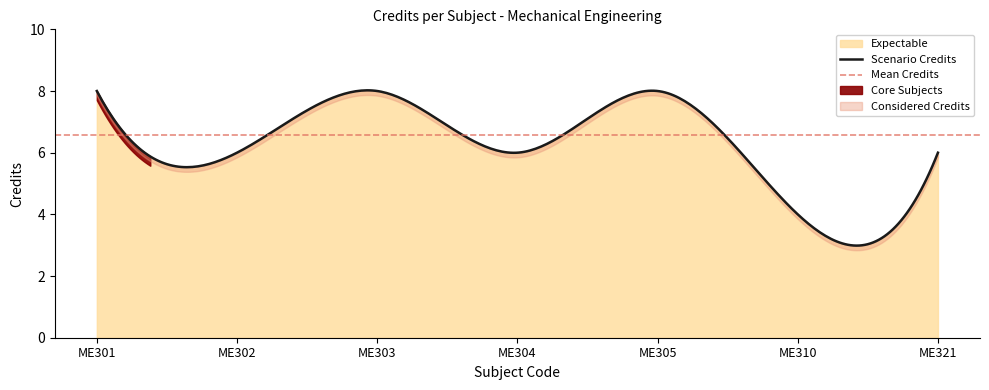

Reading right to left, extract all data points from this chart.

ME321=6	ME310=4	ME305=8	ME304=6	ME303=8	ME302=6	ME301=8